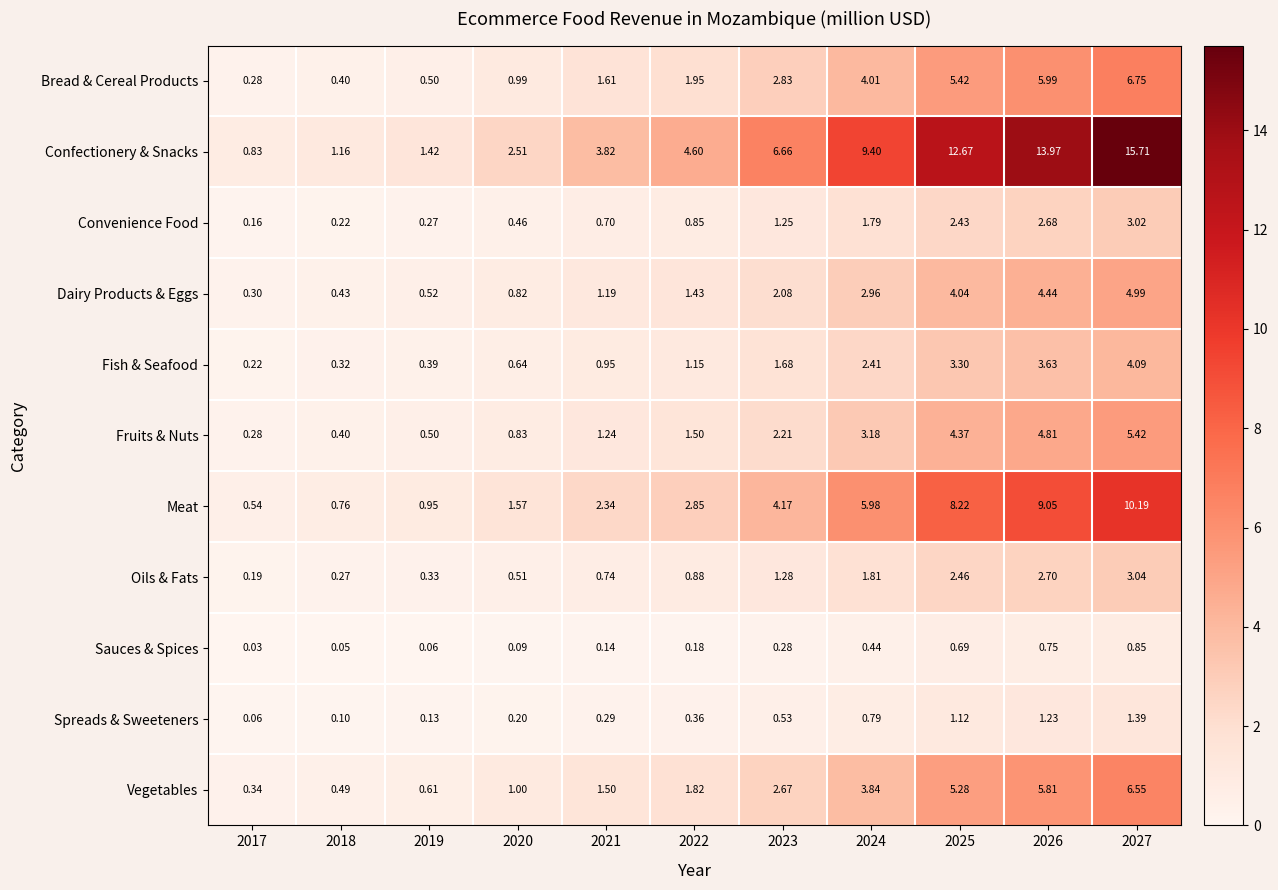

What is the difference between the highest and lowest values at 2023?

6.4